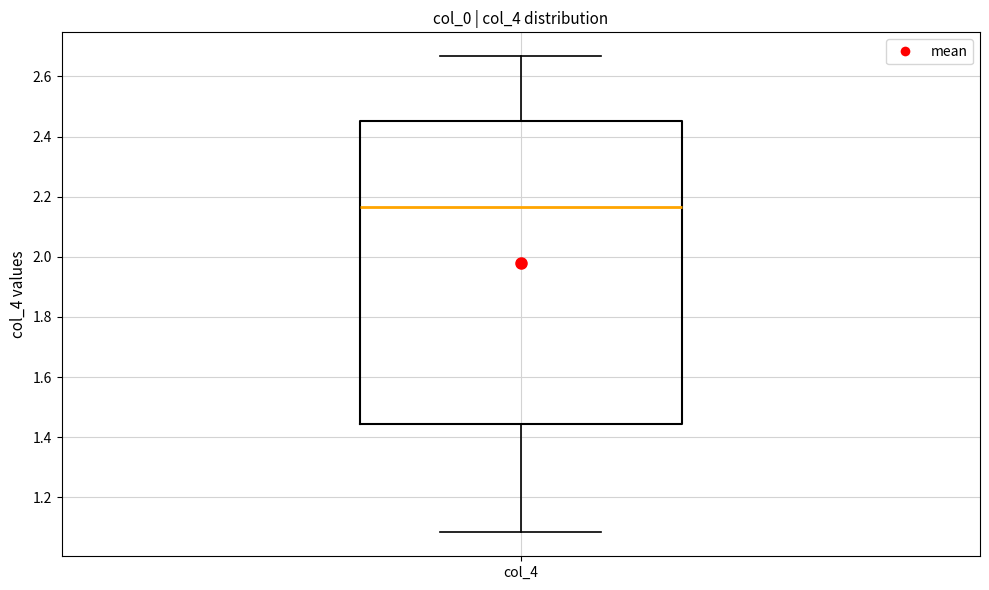

Transcribe this box plot: give where the median line is, the range the box spans, and where the two whiskers end, as read against the y-axis. The values are not printed on the chart, so give them approximately, as read against the axis.

median 2.16, box 1.44 to 2.46, whiskers 1.08 to 2.66